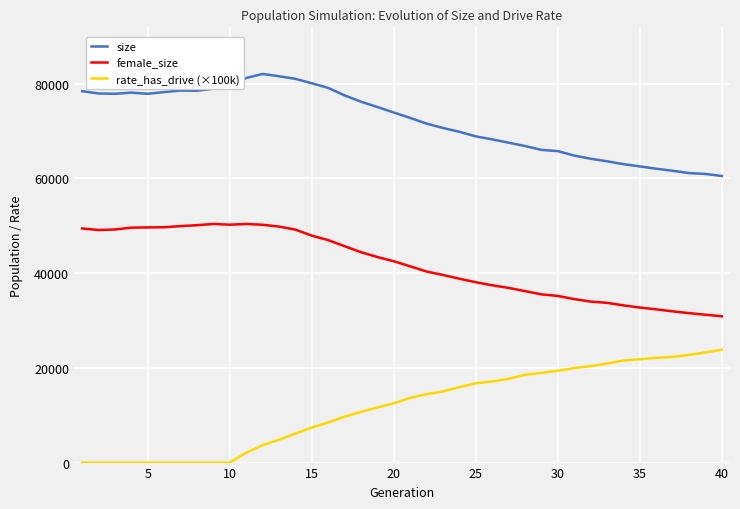

List the series in order of their peak value, lowest first.

rate_has_drive (×100k), female_size, size